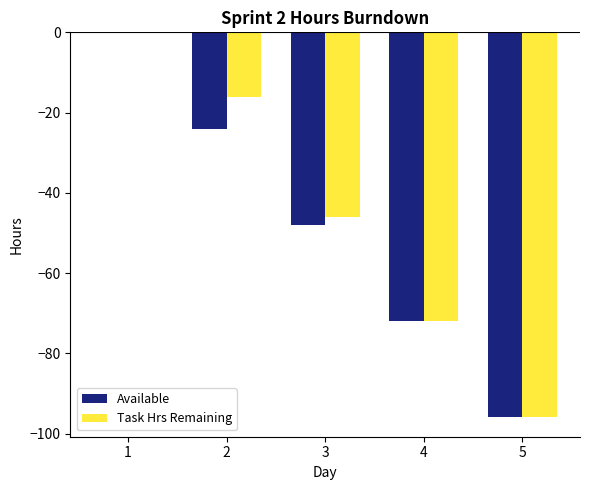

What is the sum of the Available values at 1 and 2?

-24